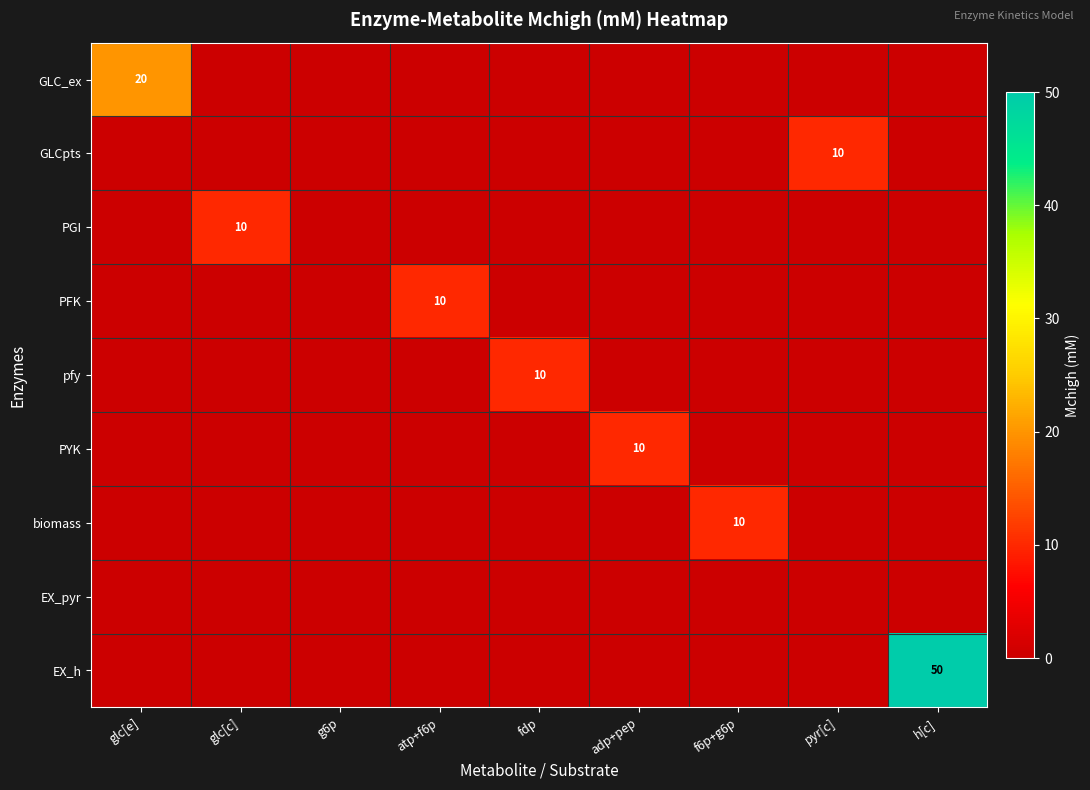

The value of PYK at adp+pep is 10. True or false?

True